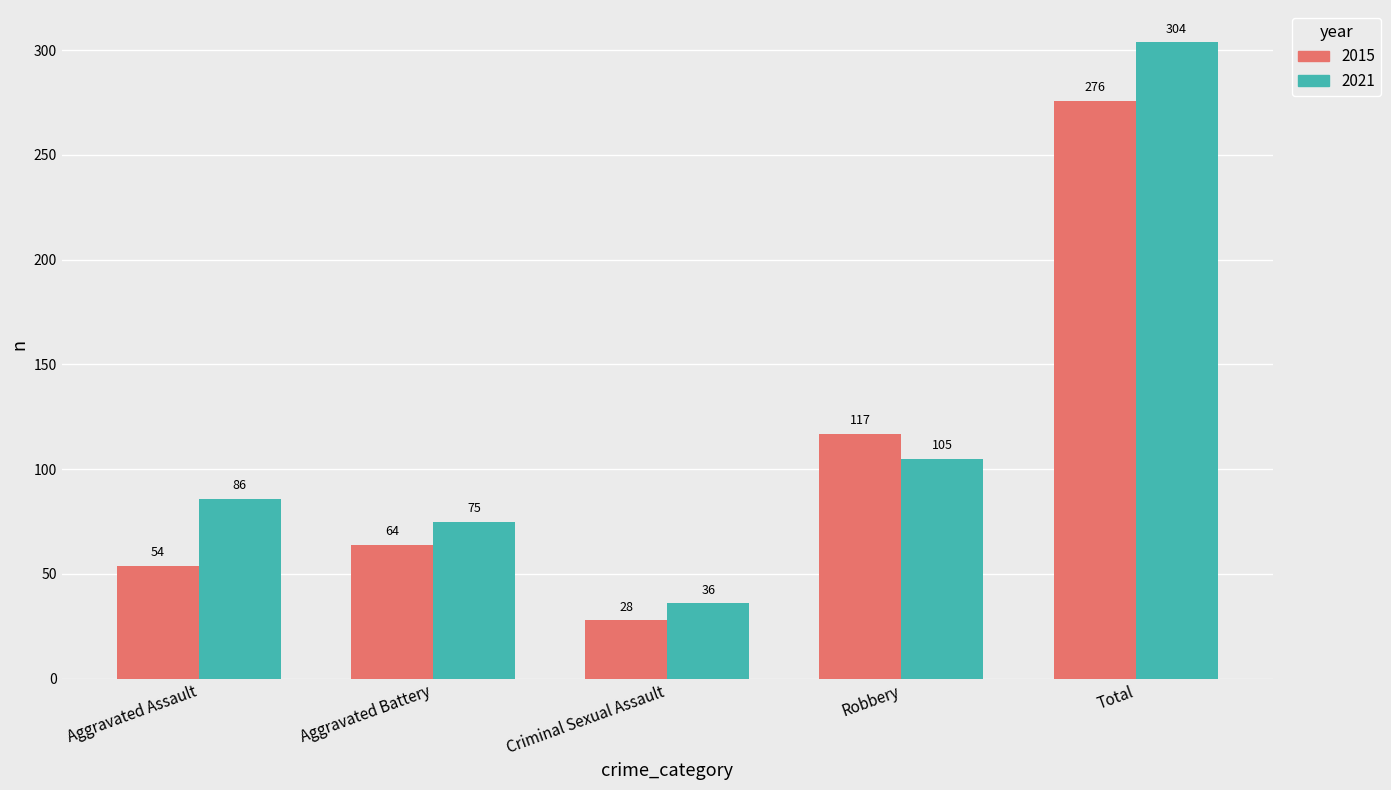

What are all the series names shown in the legend?

2015, 2021